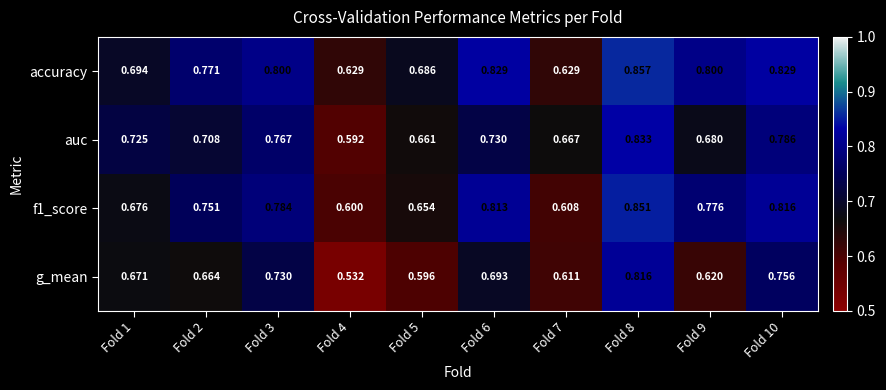

Which series has the largest range (max minus min)?

g_mean